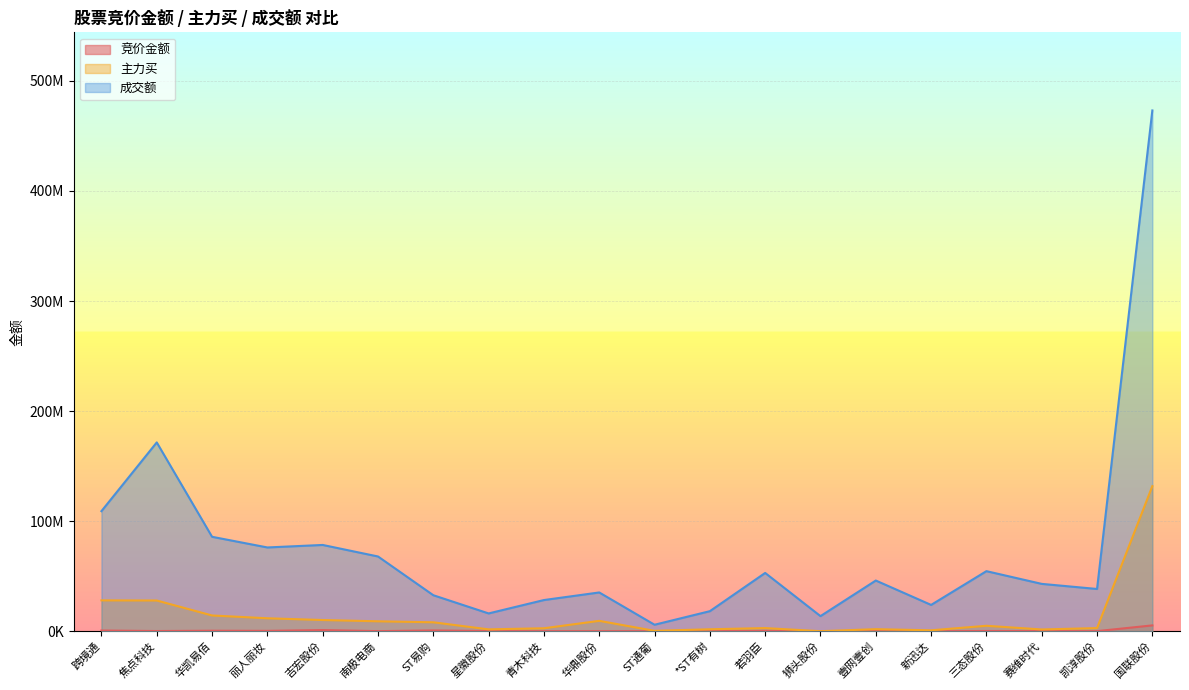

Does the chart display data point markers on the line(s)?

No